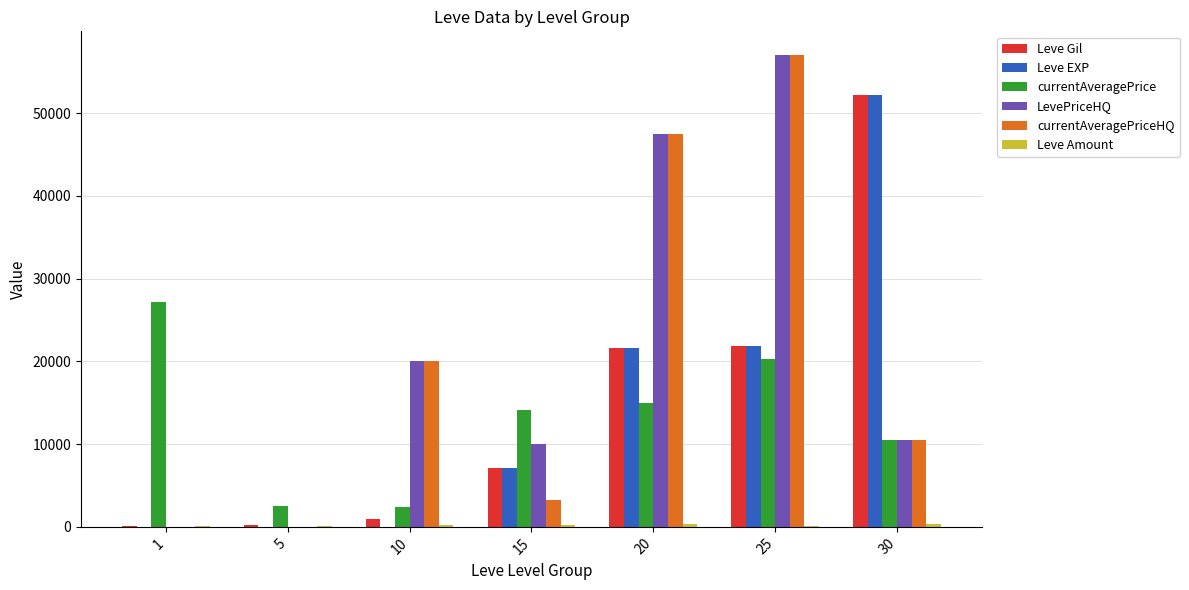

At which category is the sum across all series the highest?

25